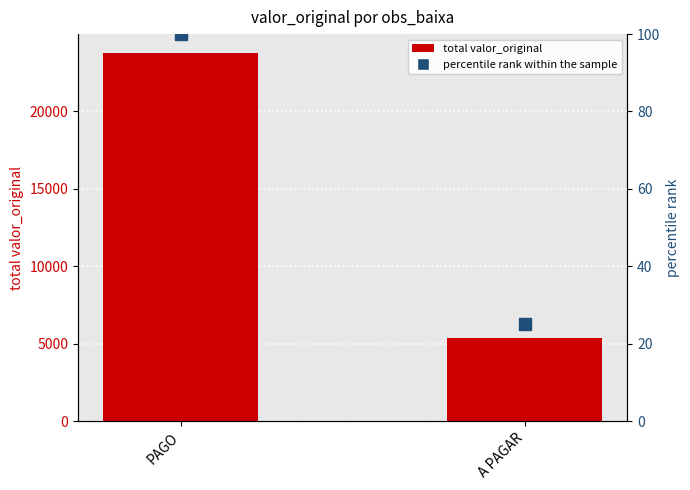

Which series changed the most between PAGO and A PAGAR?

total valor_original